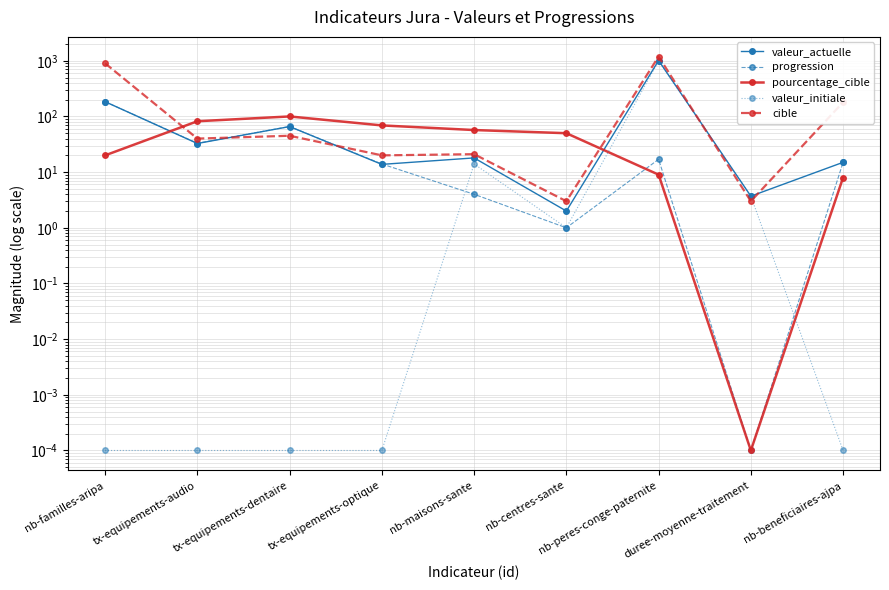

Where is the first local maximum for valeur_initiale?

nb-maisons-sante